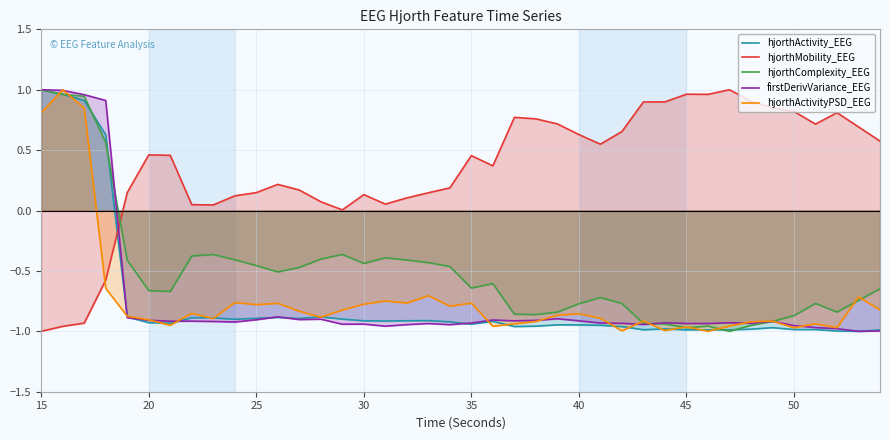

Which series has the largest total across all categories?

hjorthMobility_EEG